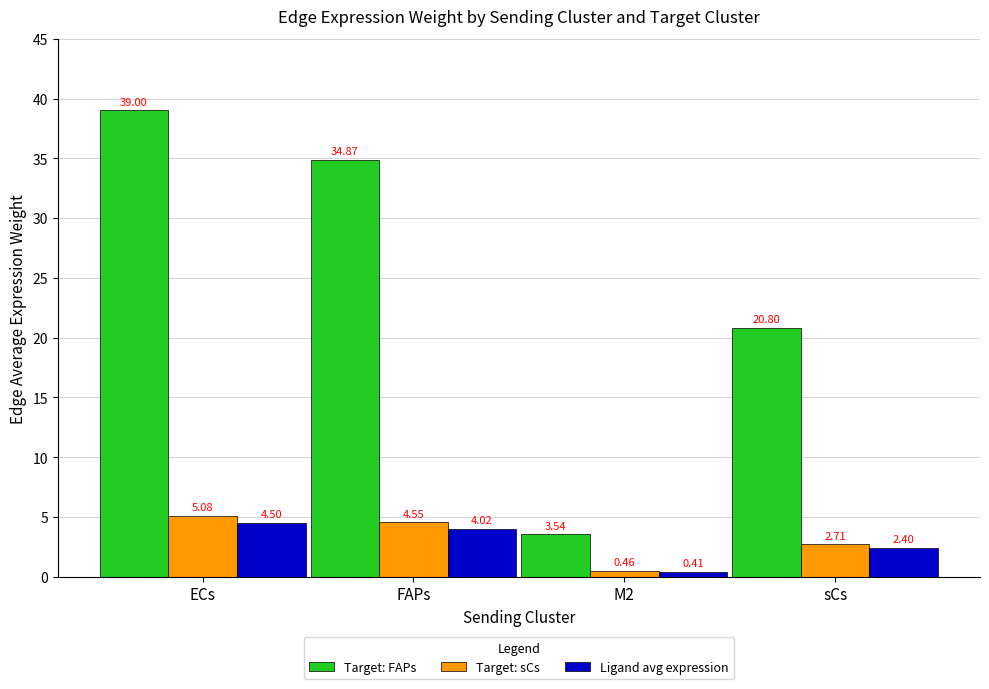

What is the spread (max minus min) of values at sCs?

18.4